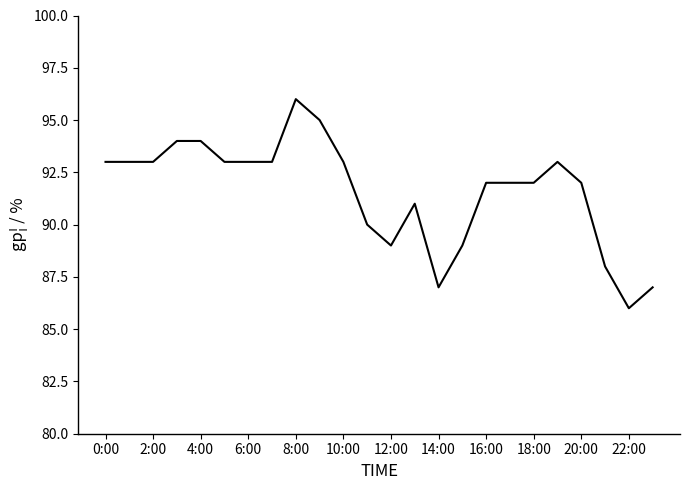

Count the number of data series in this chart.

1